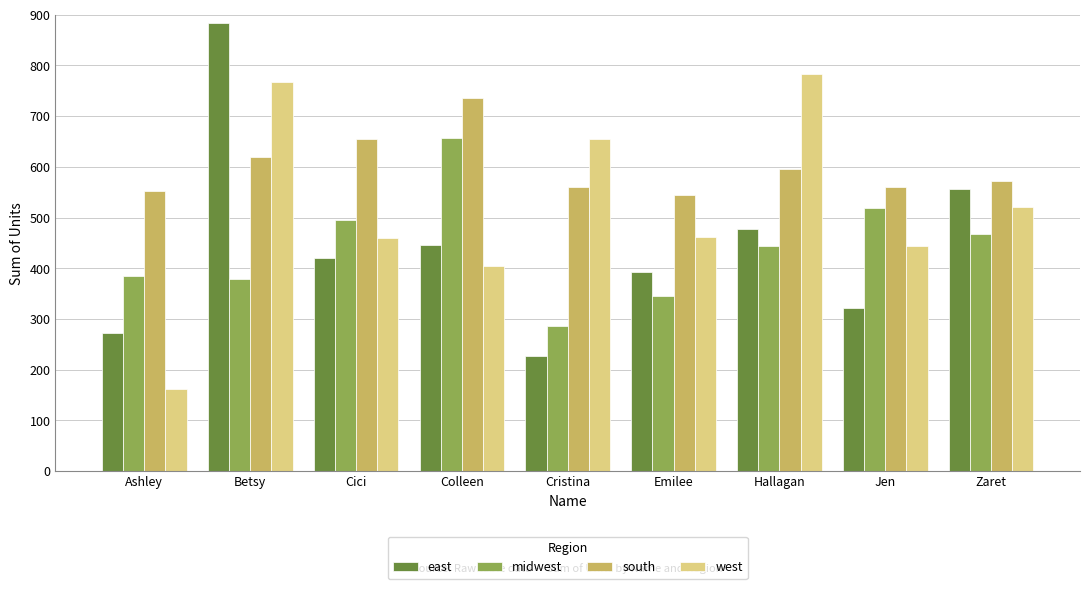

What is the sum of the midwest values at Ashley and Cristina?

672